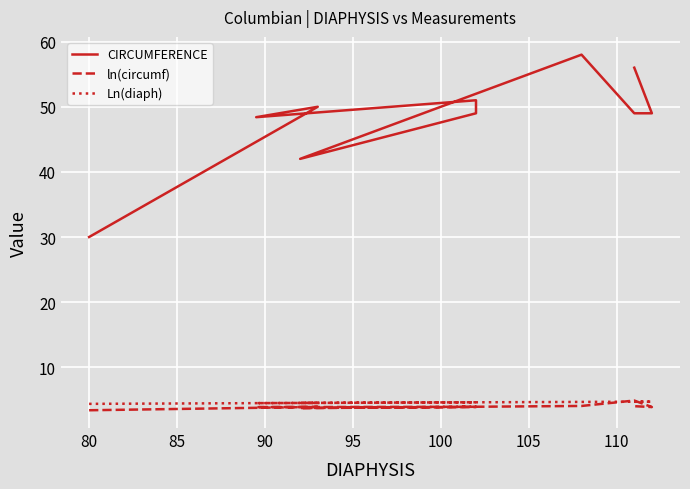

True or false: Ln(diaph) and ln(circumf) cross at least once.

True